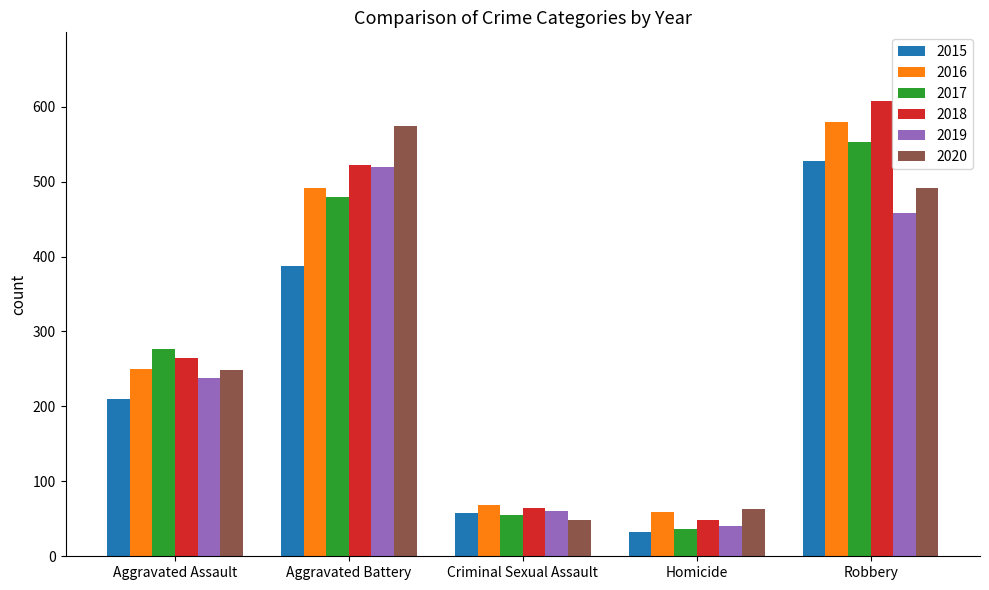

List the labels in order of 2018 value, largest first.

Robbery, Aggravated Battery, Aggravated Assault, Criminal Sexual Assault, Homicide